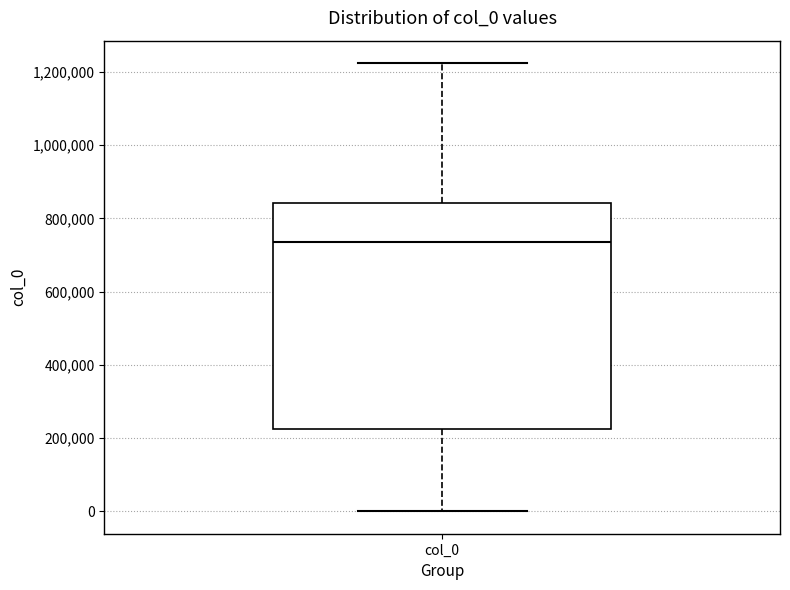

Transcribe this box plot: give where the median line is, the range the box spans, and where the two whiskers end, as read against the y-axis. The values are not printed on the chart, so give them approximately, as read against the axis.

median 740000, box 220000 to 840000, whiskers 0 to 1220000